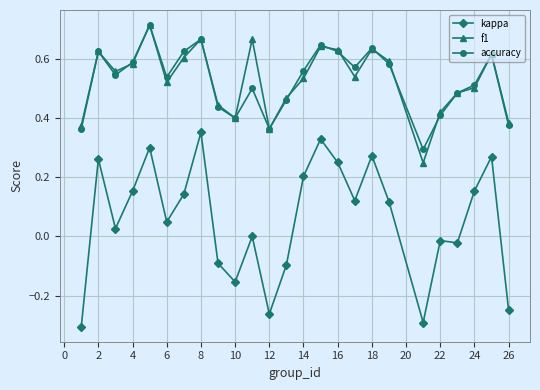

Which series has the largest range (max minus min)?

kappa